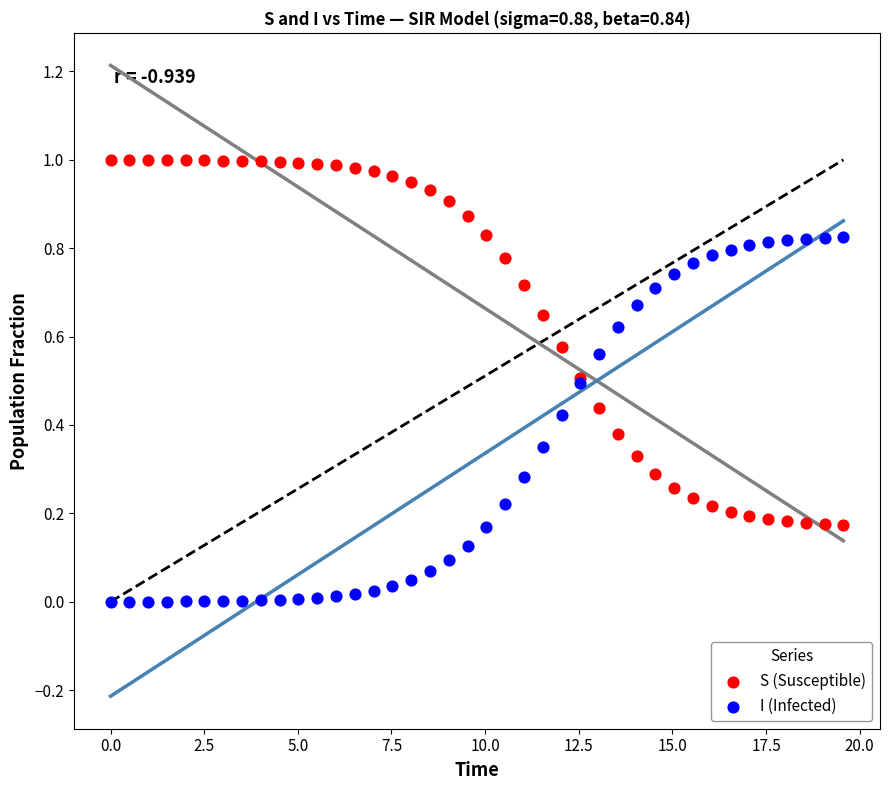

Which series contains the highest Y value?

S (Susceptible)